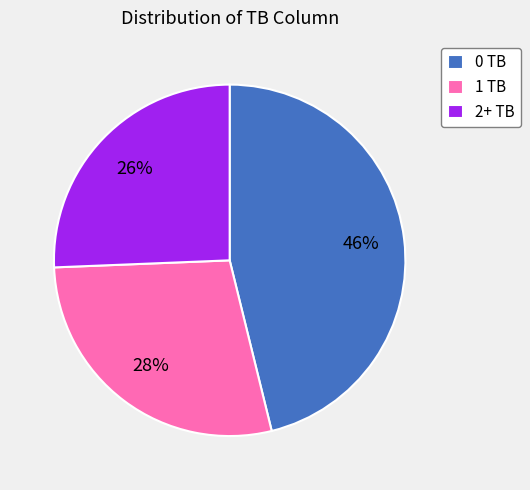

What is the largest slice in the pie chart?

0 TB